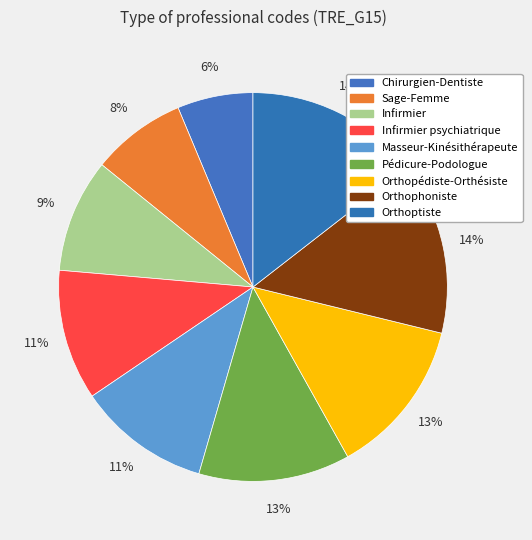

To the nearest percent, what is the average slice percentage?

11%